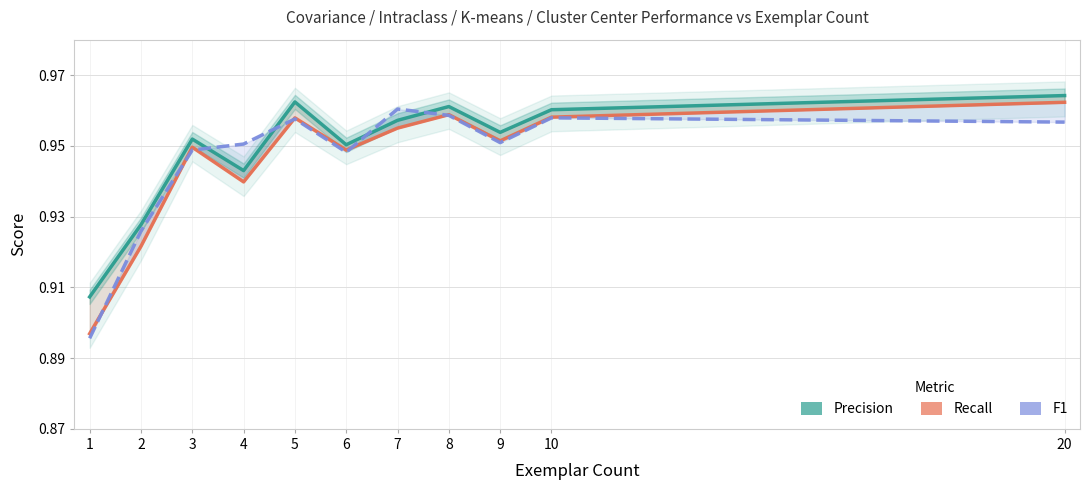

How many data points does each series have?

11